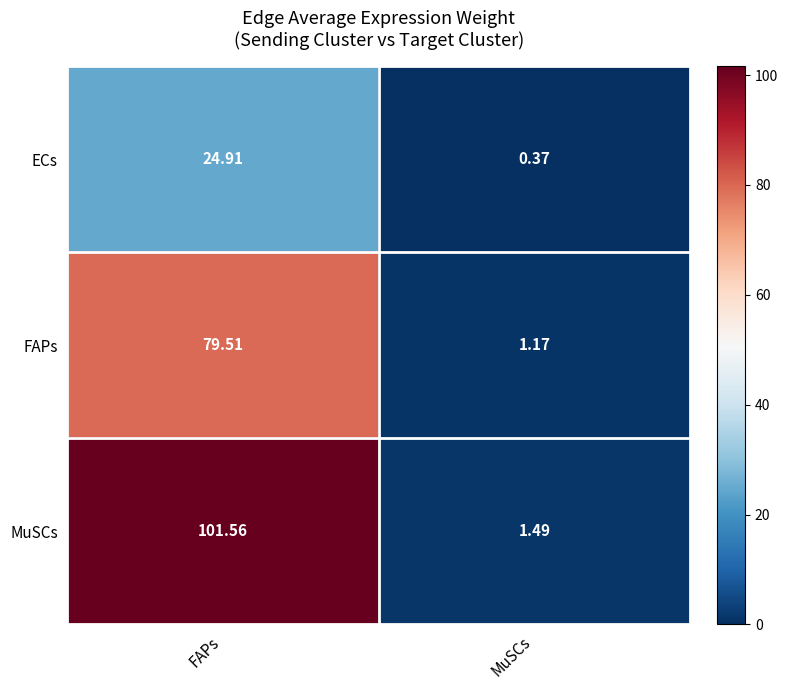

At FAPs, list the series in order from largest to smallest.

MuSCs, FAPs, ECs